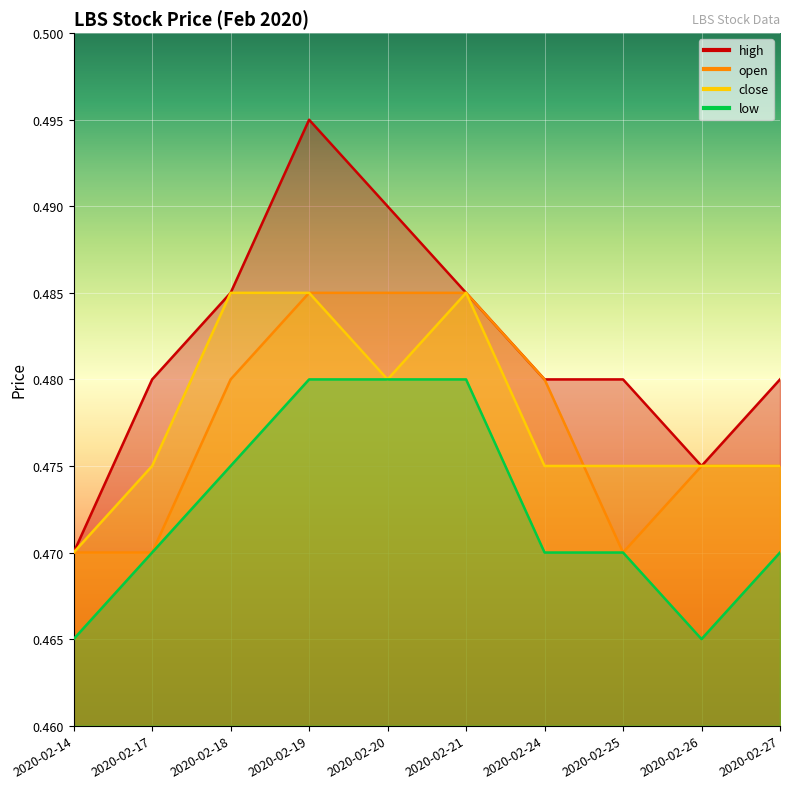

How many lines are shown in the chart?

4